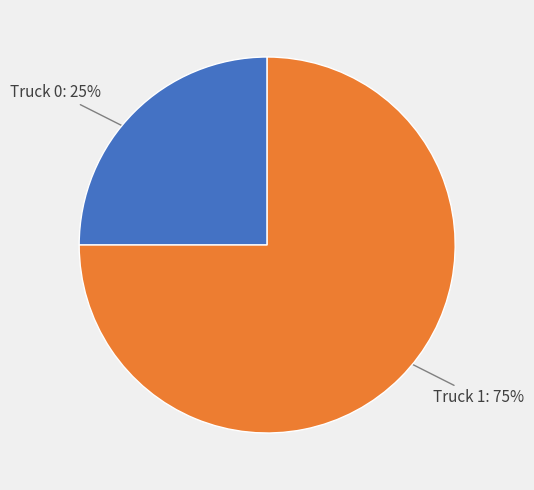

To the nearest percent, what is the average slice percentage?

50%